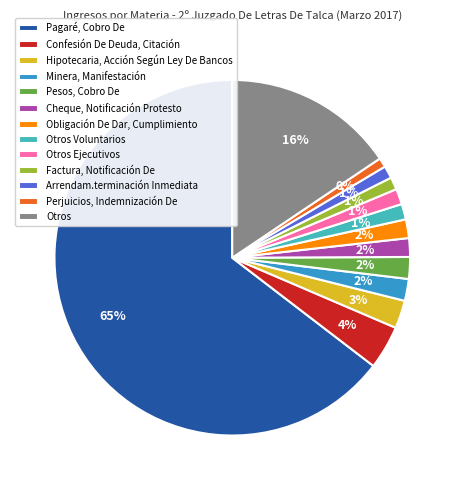

To the nearest percent, what portion does Minera, Manifestación represent?

2%